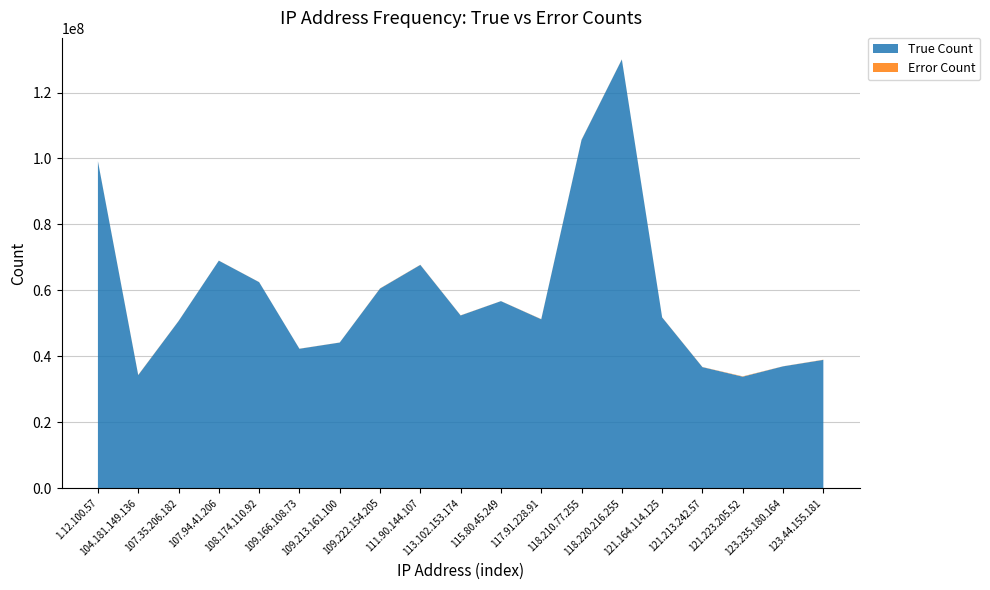

Reading right to left, transcribe all the data shown in this chart.

True Count: 123.44.155.181=38924703	123.235.180.164=36960683	121.223.205.52=33827055	121.213.242.57=36724881	121.164.114.125=51807867	118.220.216.255=130031394	118.210.77.255=105638884	117.91.228.91=51237182	115.80.45.249=56737097	113.102.153.174=52401007	111.90.144.107=67733172	109.222.154.205=60562904	109.213.161.100=44182119	109.166.108.73=42294514	108.174.110.92=62498734	107.94.41.206=69014351	107.35.206.182=50679026	104.181.149.136=34308805	1.12.100.57=99148793
Error Count: 123.44.155.181=59720	123.235.180.164=27083	121.223.205.52=106633	121.213.242.57=44149	121.164.114.125=30703	118.220.216.255=35533	118.210.77.255=56956	117.91.228.91=57918	115.80.45.249=19991	113.102.153.174=40266	111.90.144.107=41081	109.222.154.205=52215	109.213.161.100=21721	109.166.108.73=26167	108.174.110.92=23400	107.94.41.206=21403	107.35.206.182=30922	104.181.149.136=59733	1.12.100.57=39212